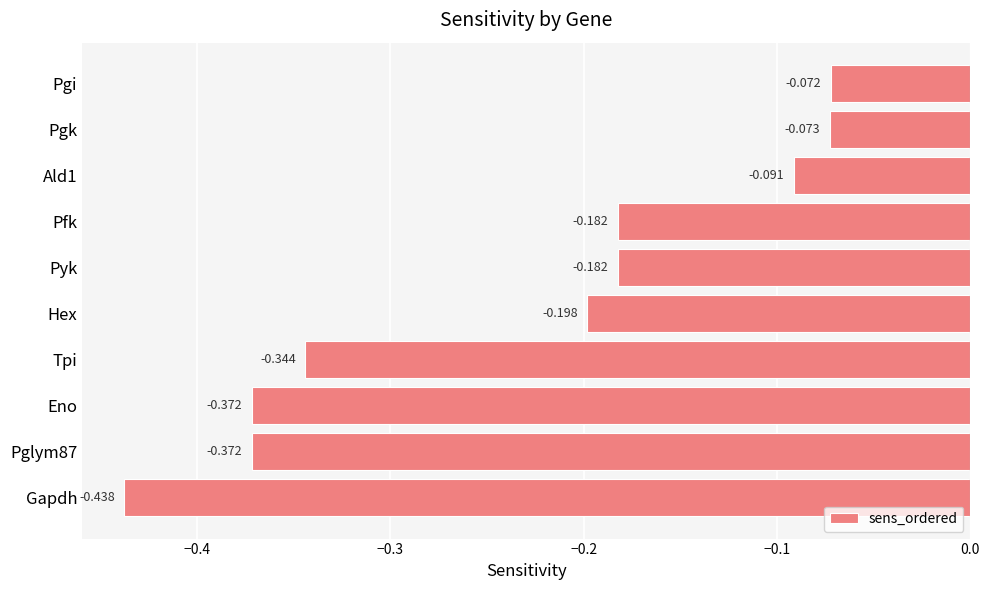

Does the chart contain any negative values?

Yes